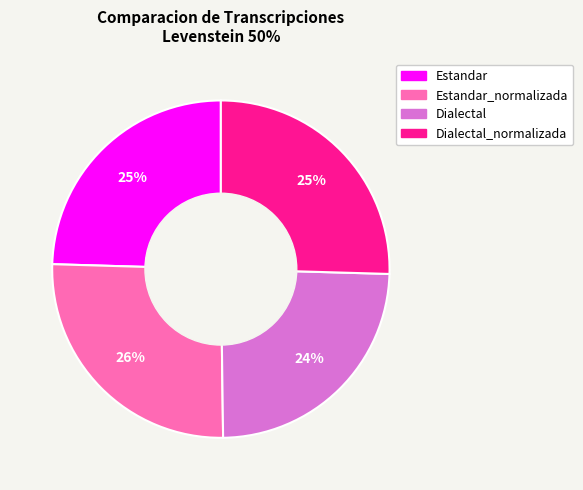

To the nearest percent, what is the average slice percentage?

25%